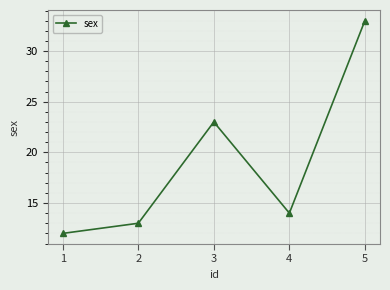

What is the sum of the values at 2 and 5?

46